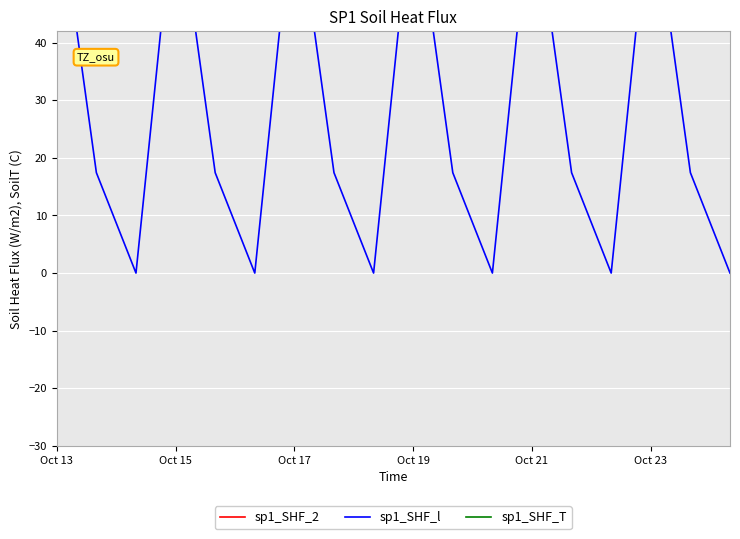

Reading left to right, transcribe all the data shown in this chart.

sp1_SHF_2: 400.0	384.6	287.1	400.0	384.6	287.1	400.0	384.6	287.1	361.0	361.0	287.1	361.0	361.0	287.1	361.0	361.0	287.1
sp1_SHF_l: 67.2	17.4	0.0	67.2	17.4	0.0	67.2	17.4	0.0	67.2	17.4	0.0	67.2	17.4	0.0	67.2	17.4	0.0
sp1_SHF_T: 339.4	342.7	281.0	400.0	342.7	281.0	400.0	342.7	281.0	361.0	342.7	281.0	361.0	342.7	281.0	361.0	342.7	281.0